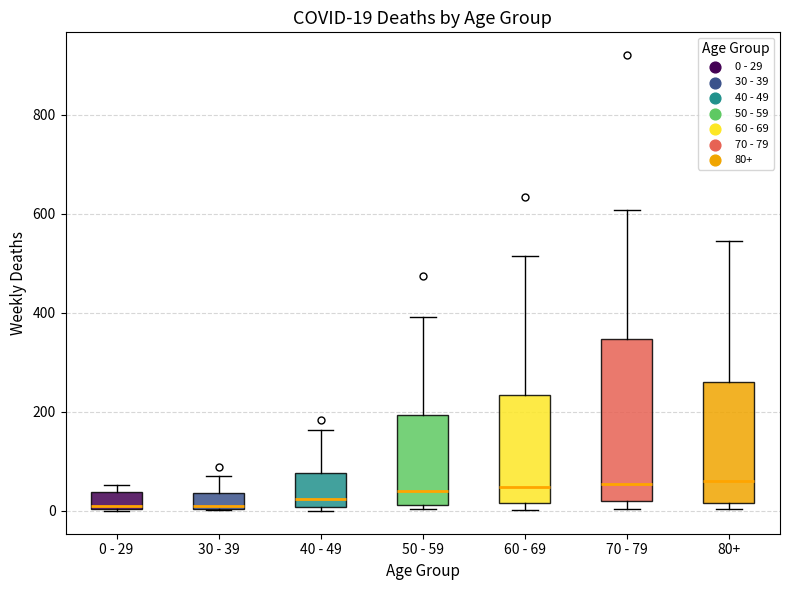

Which box is the tallest, from its lower edge to its upper edge?

70 - 79